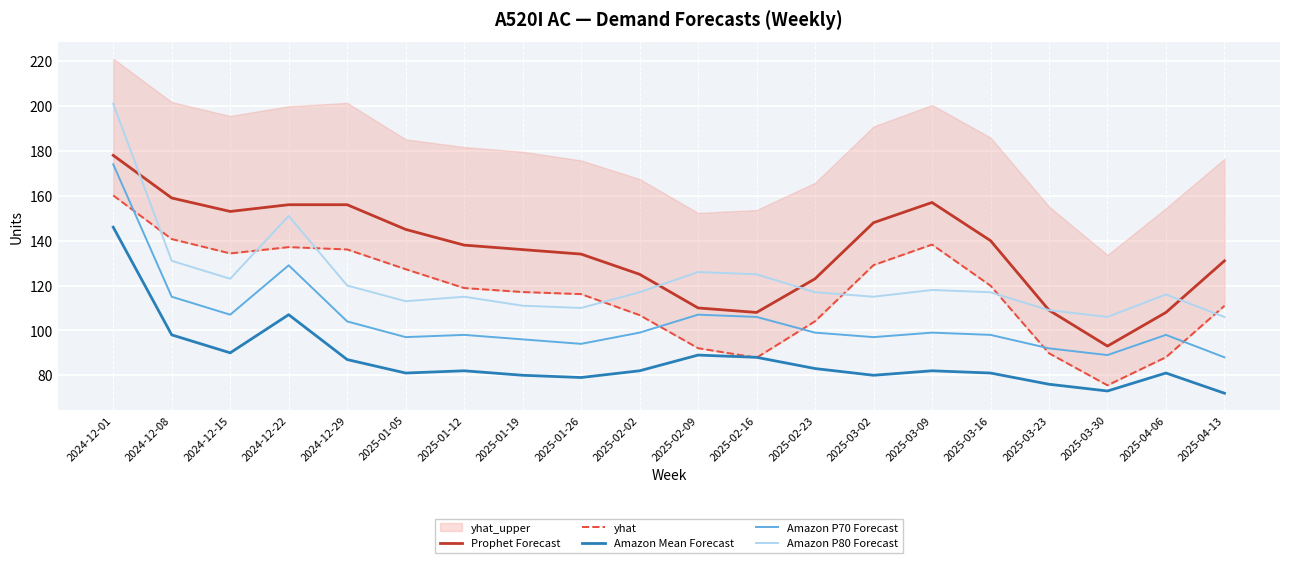

Count the number of categories in the chart.

20